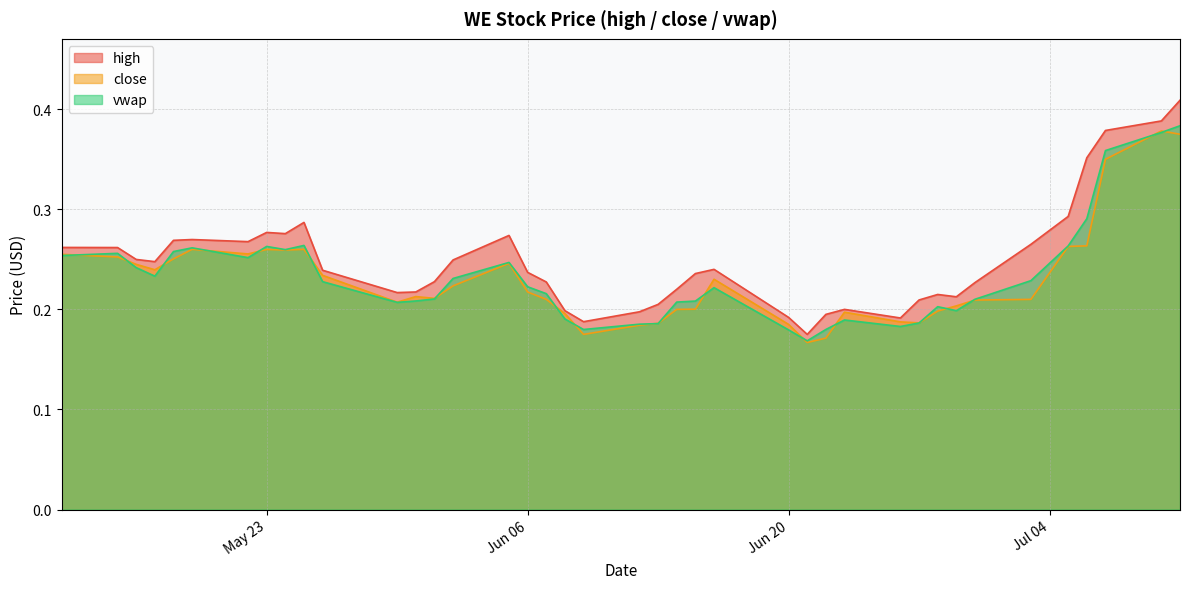

What is the sum of all vwap values?

9.3